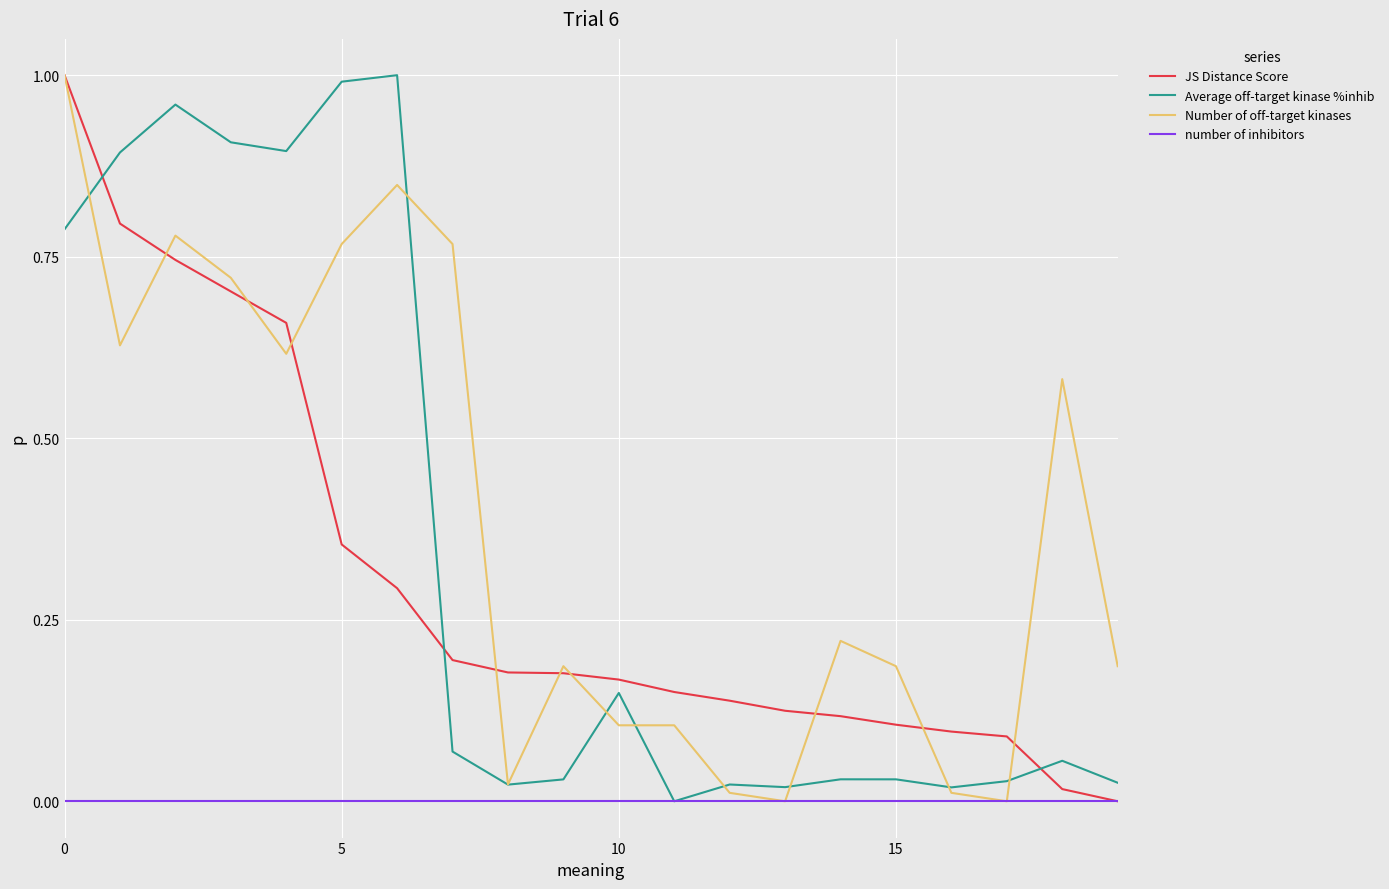

True or false: JS Distance Score and Average off-target kinase %inhib intersect in this chart.

True